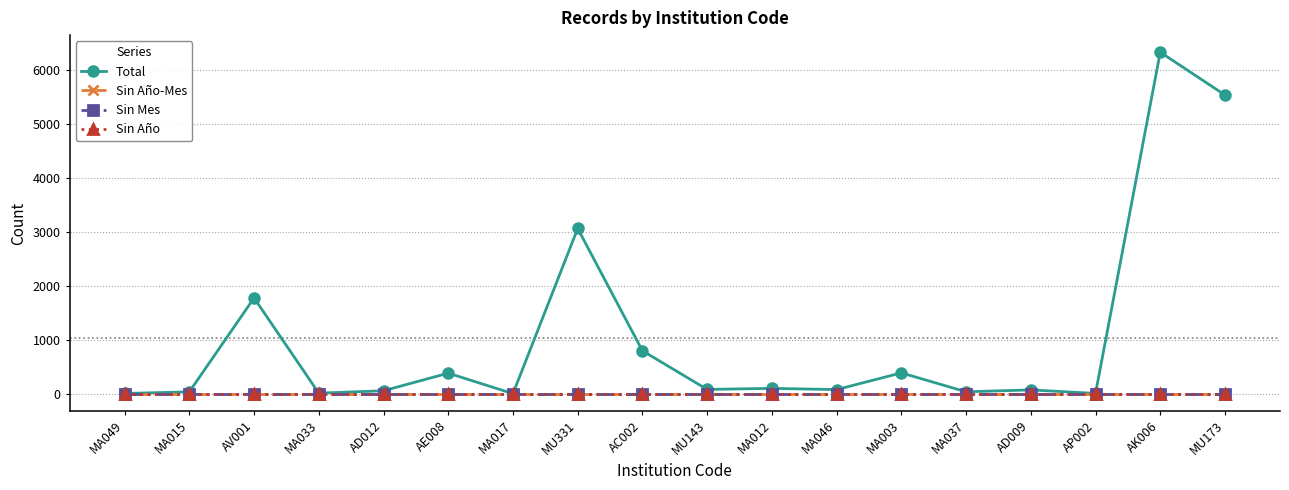

Is this an area chart (filled region under the line)?

No